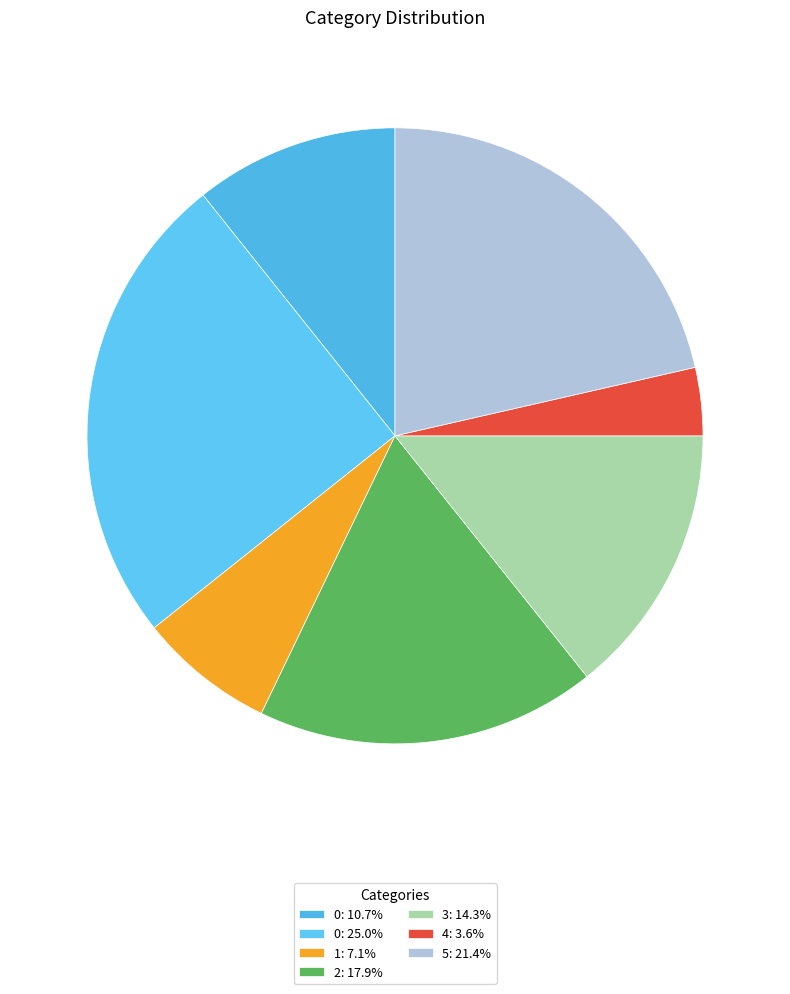

To the nearest percent, what is the average slice percentage?

14%